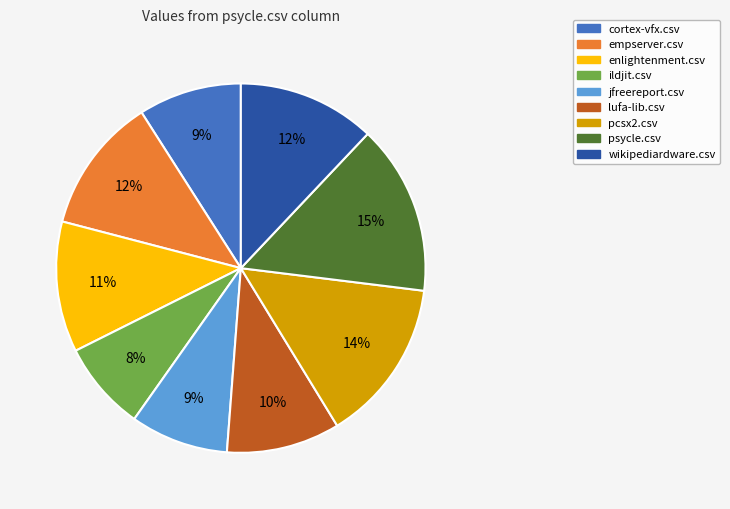

Do ildjit.csv and cortex-vfx.csv together represent more than half of the pie?

No